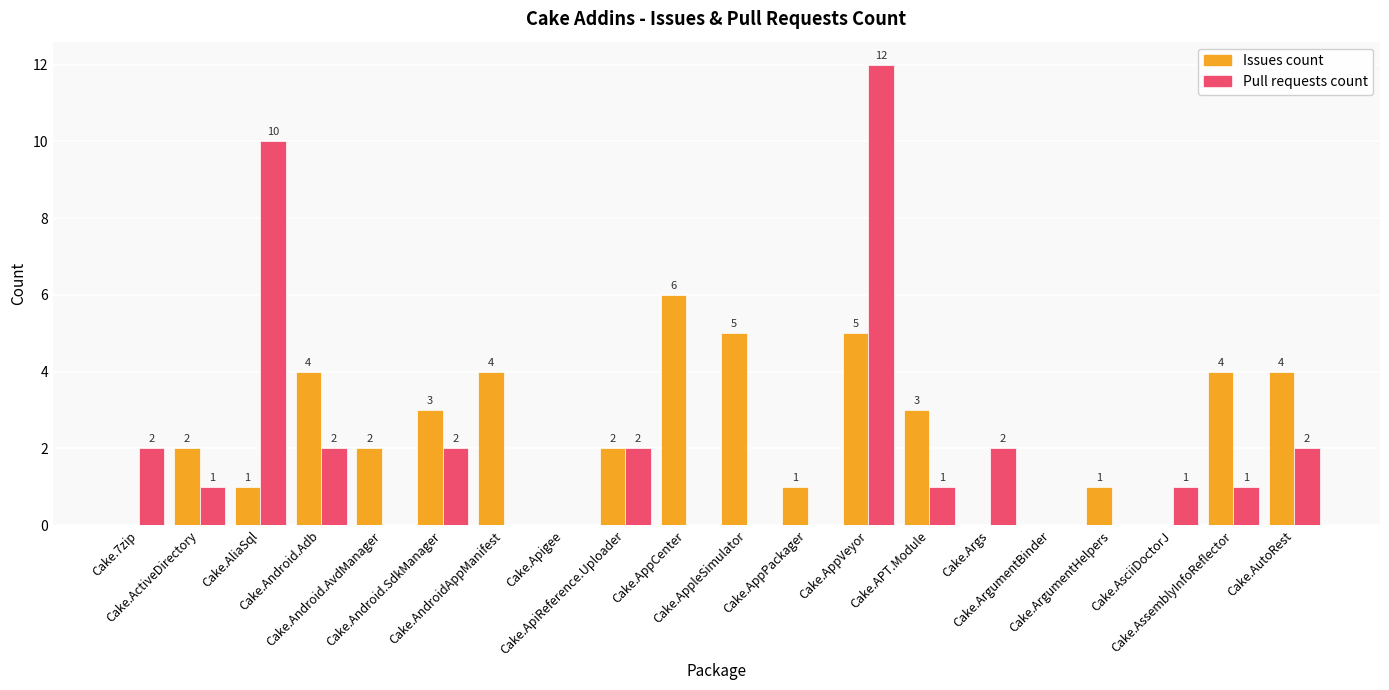

What is the maximum value shown in the chart?

12